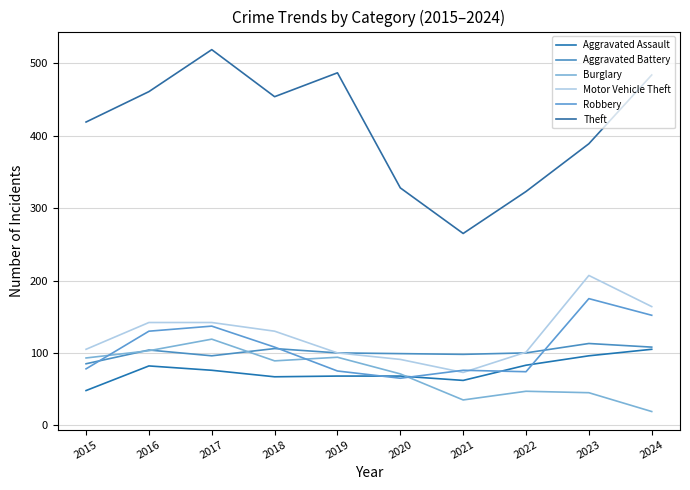

Which series changed the most between 2023 and 2024?

Theft